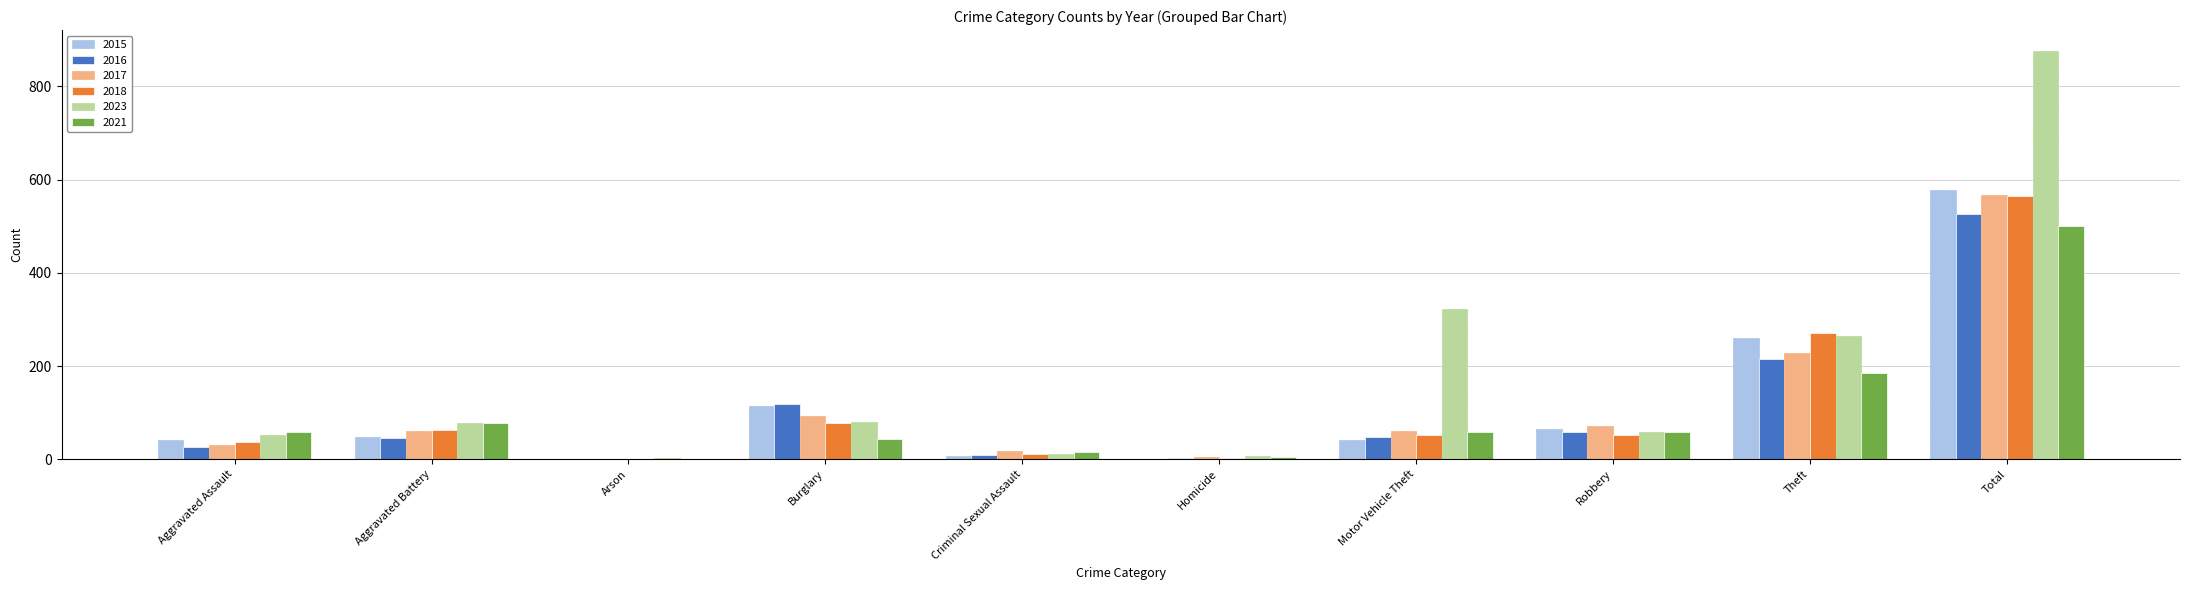

What is the approximate value of 2018 at Theft, to the nearest 10?

270